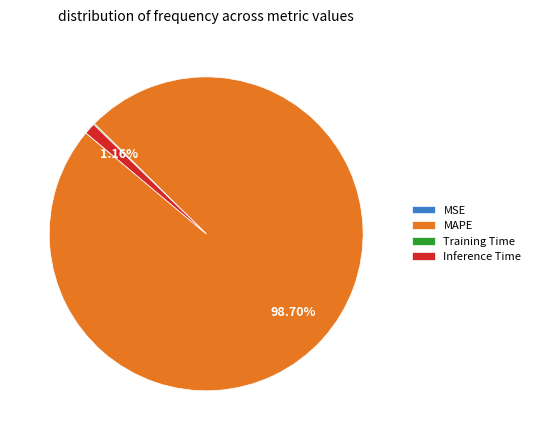

Does MAPE account for over 50% of the chart?

Yes